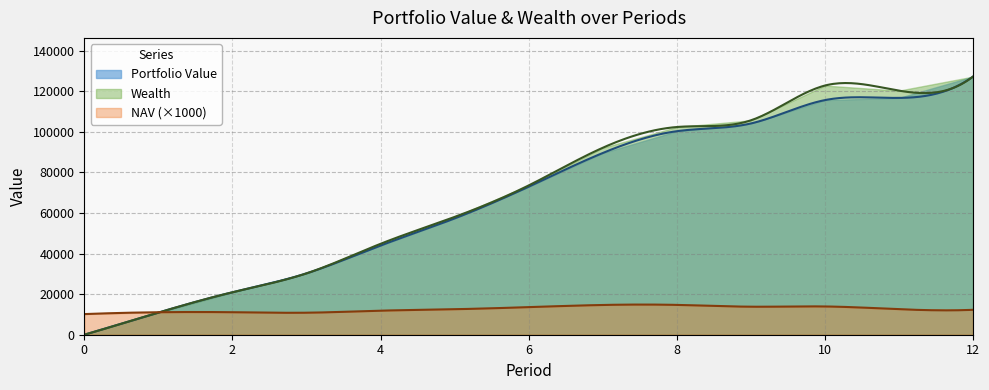

Does the chart have visible grid lines?

Yes